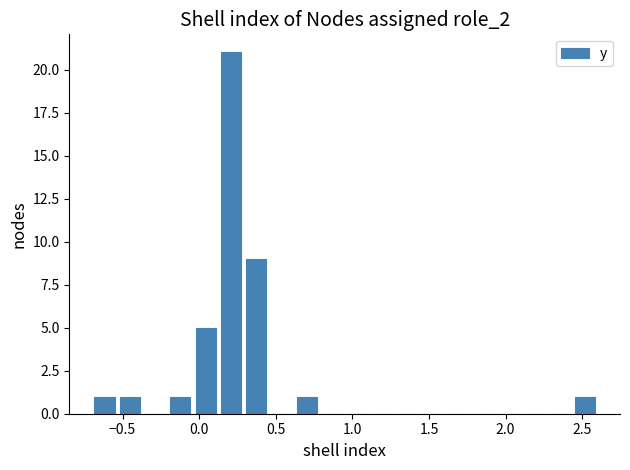

Read against the x-axis, roughly where is the centre of the tallest bar?

0.20